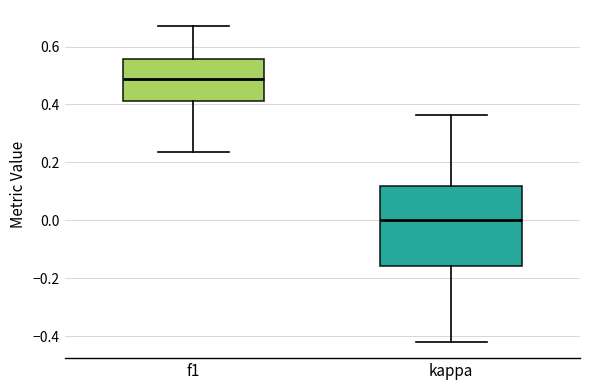

Which box's median line is the highest?

f1